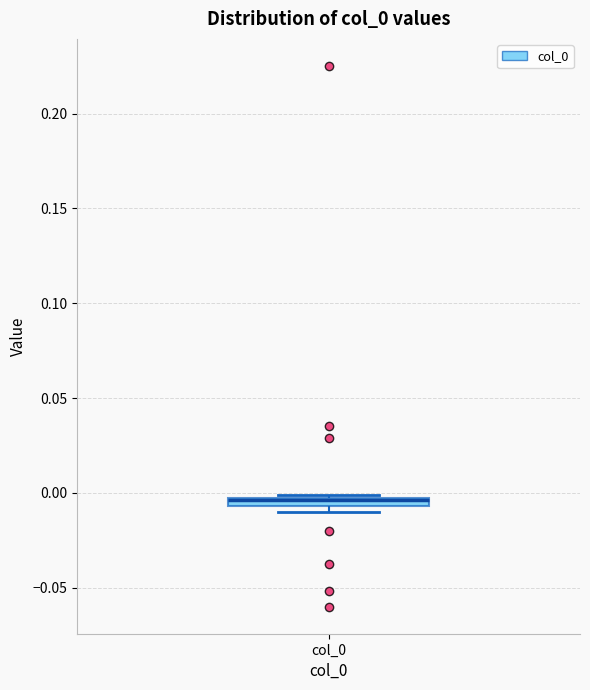

Where is the upper edge of the box for col_0 on the y-axis? The values are not printed on the chart, so give them approximately, as read against the axis.

0.000